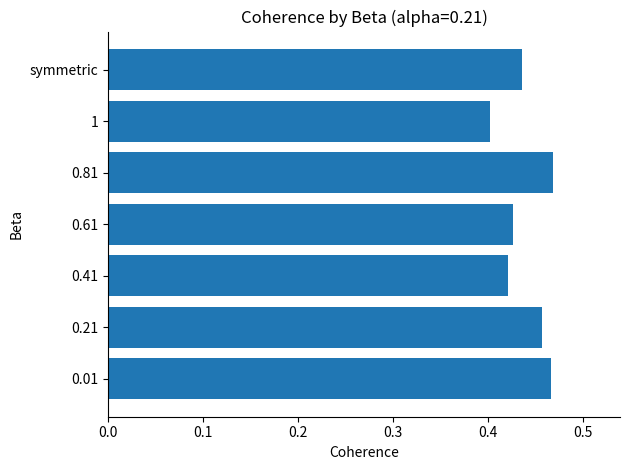

True or false: the data shows 0.4 at 1.

True